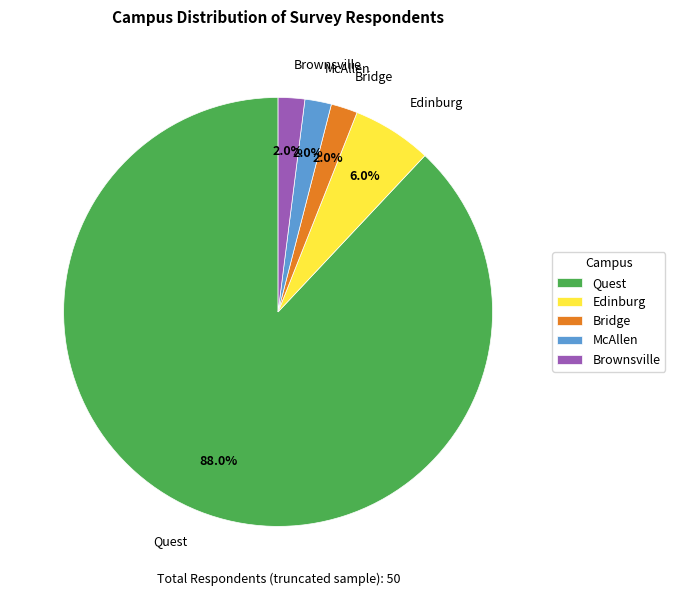

Which slice is the largest?

Quest